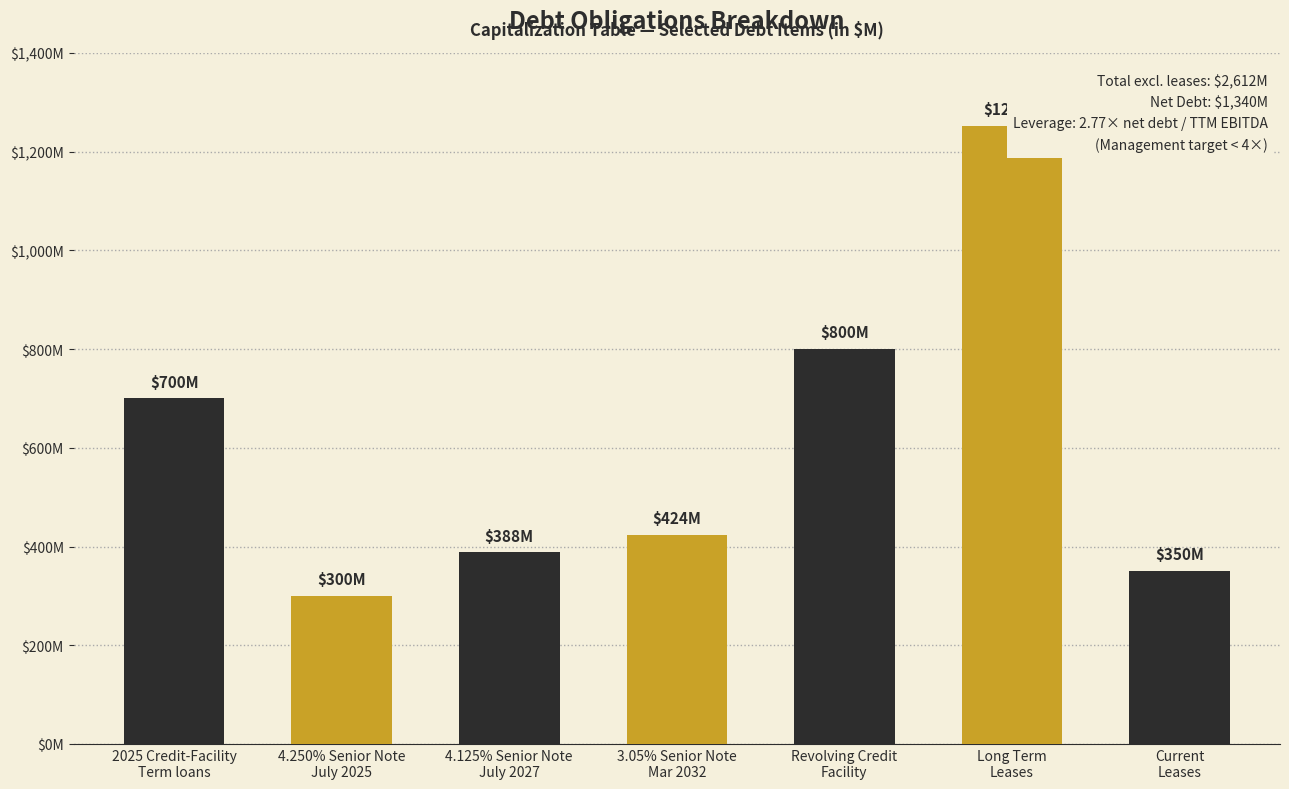

Does the chart contain stacked bars?

No